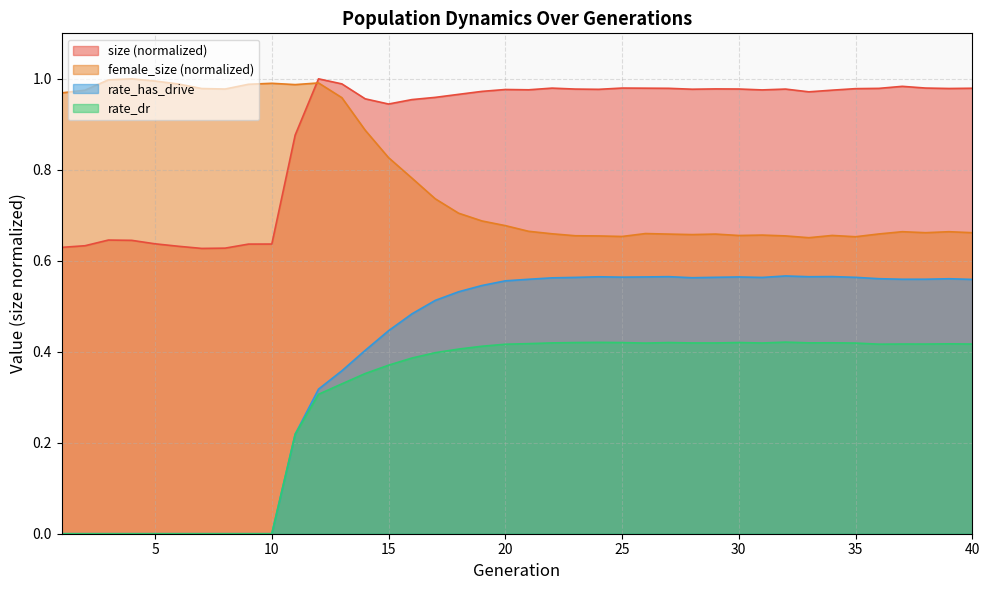

Which series has the largest range (max minus min)?

rate_has_drive